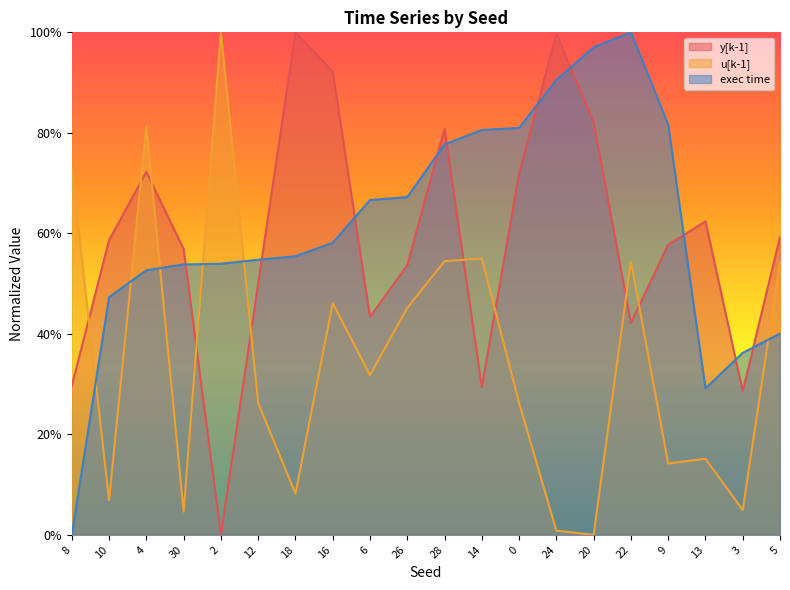

What position from the left is 30?

4